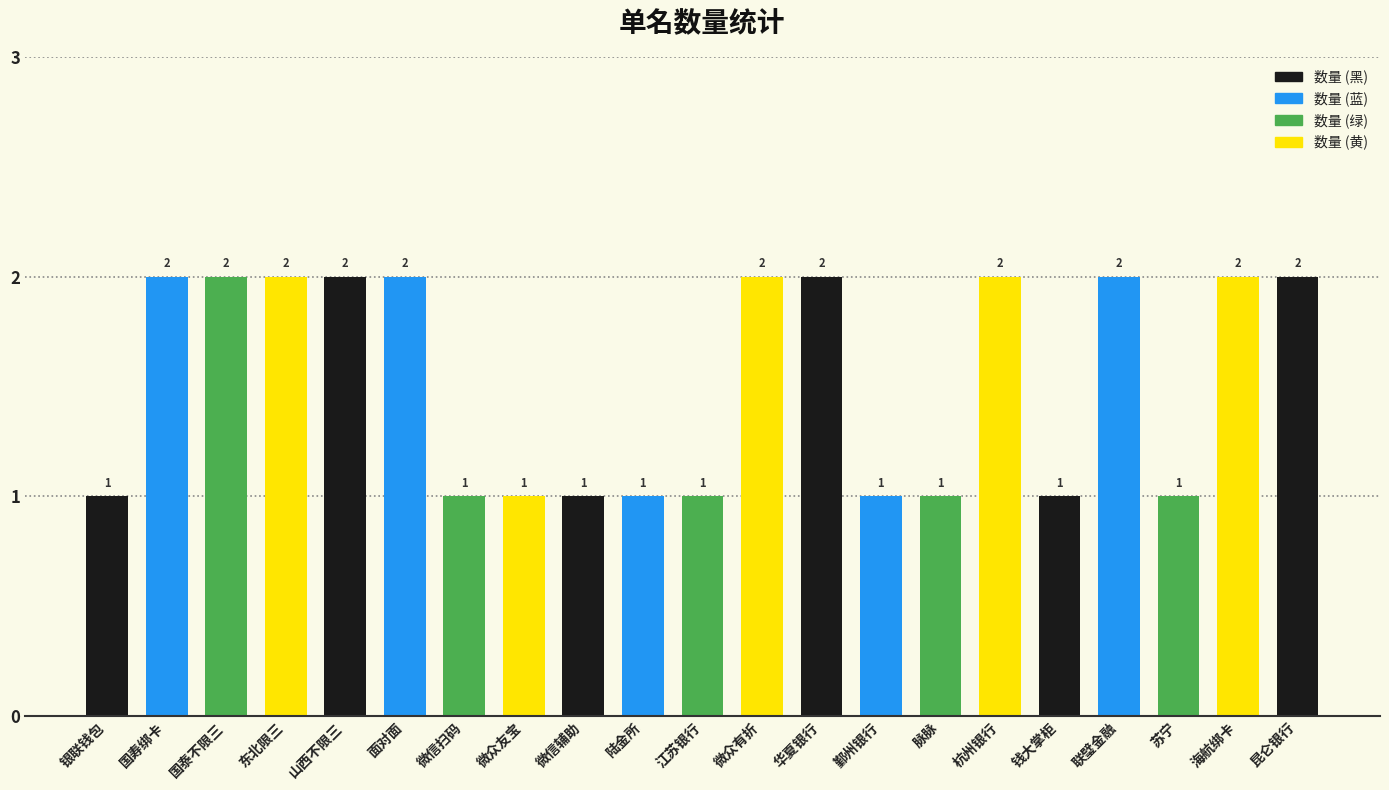

The value at 苏宁 is 1. True or false?

True